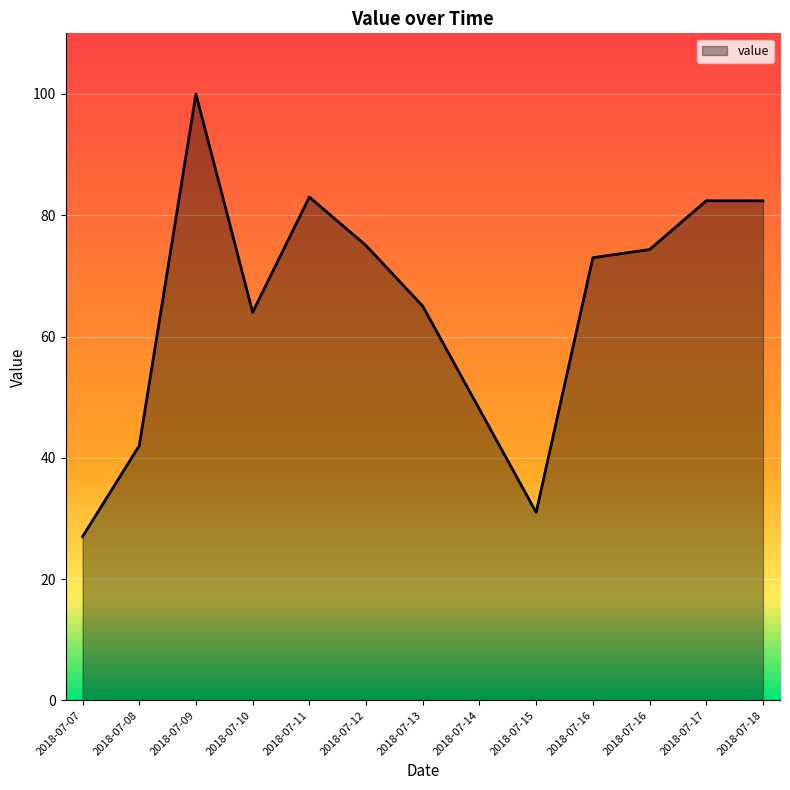

Which label corresponds to the largest value in the chart?

2018-07-09